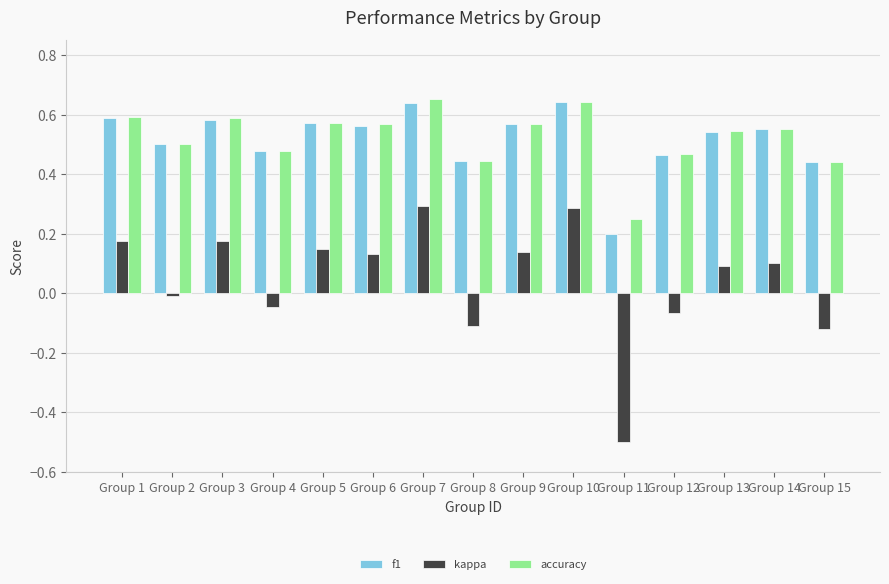

Which series has the largest range (max minus min)?

kappa